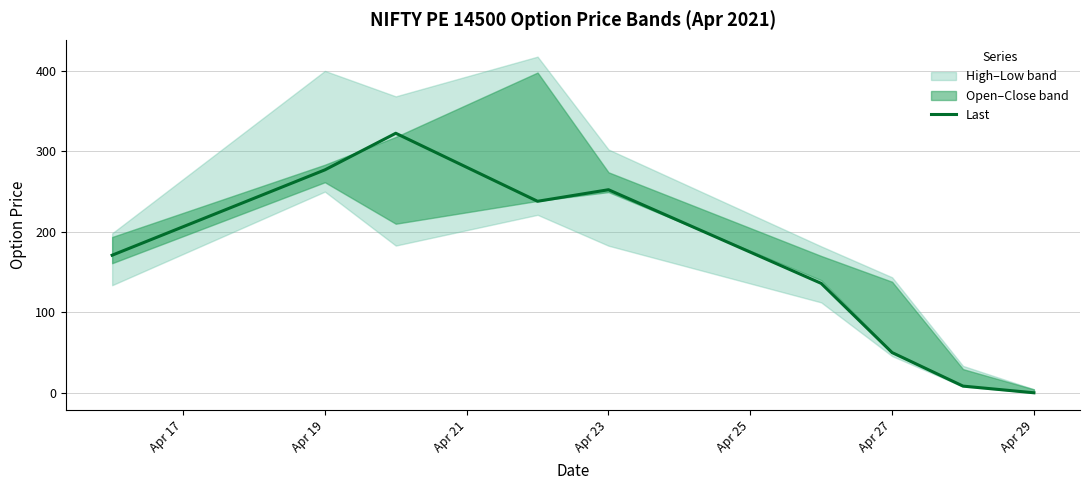

True or false: Last has a value of 369.2 at Apr 23.

False